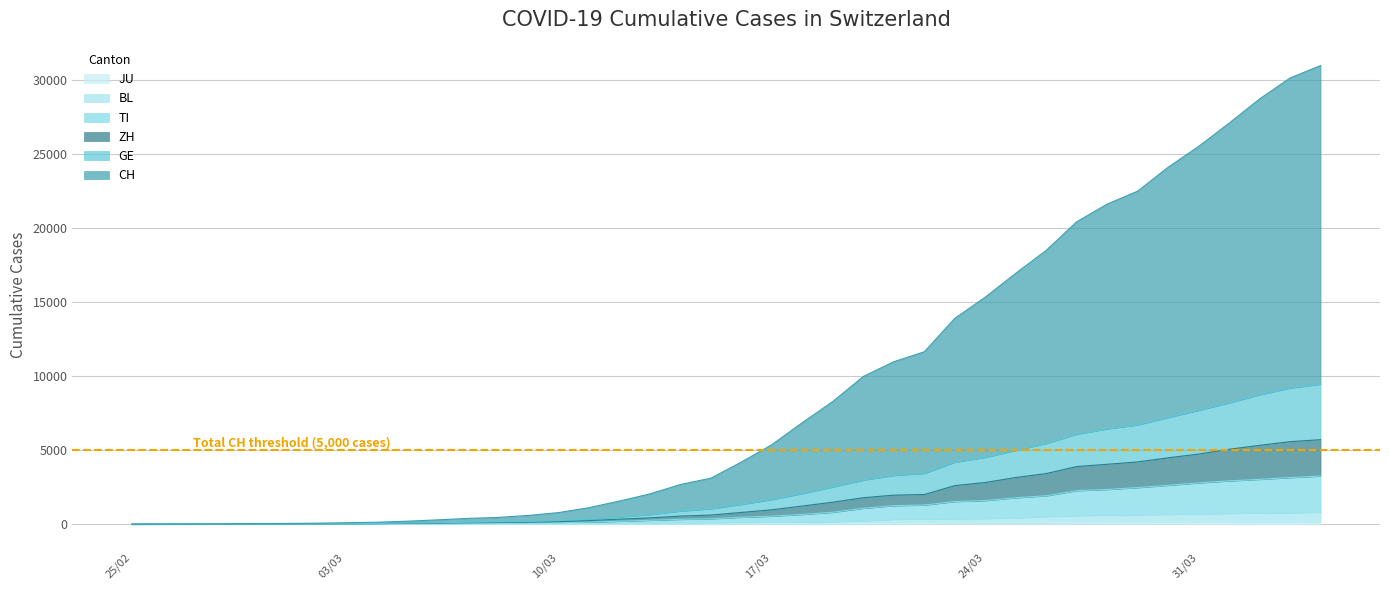

At how many categories does at least one series exceed 9801?

16